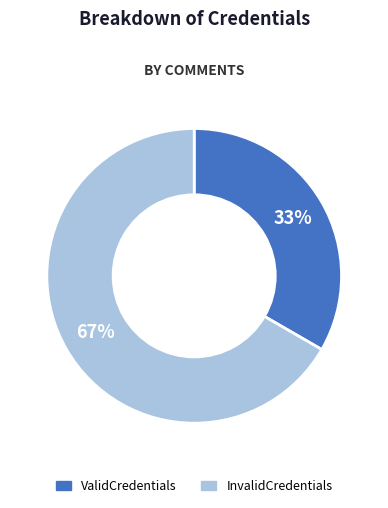

To the nearest percent, what portion does InvalidCredentials represent?

67%